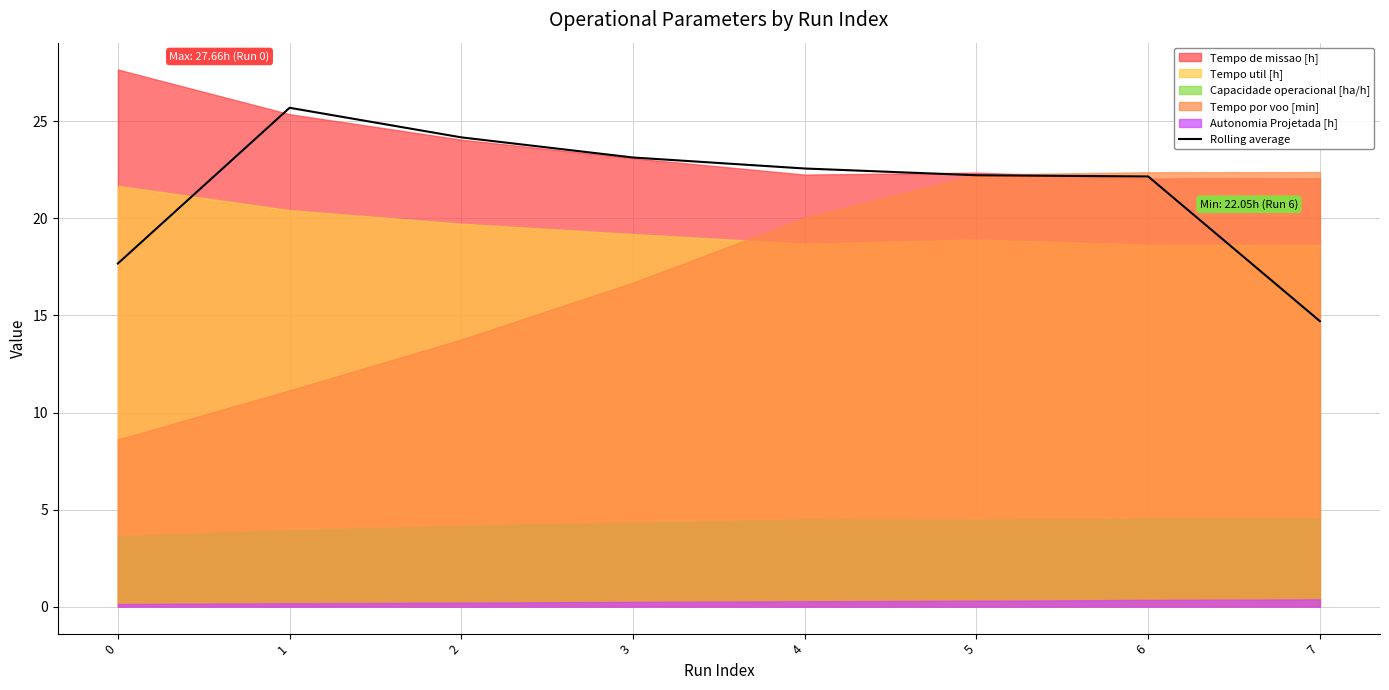

Is it true that Rolling average equals 9.9 at 0?

False